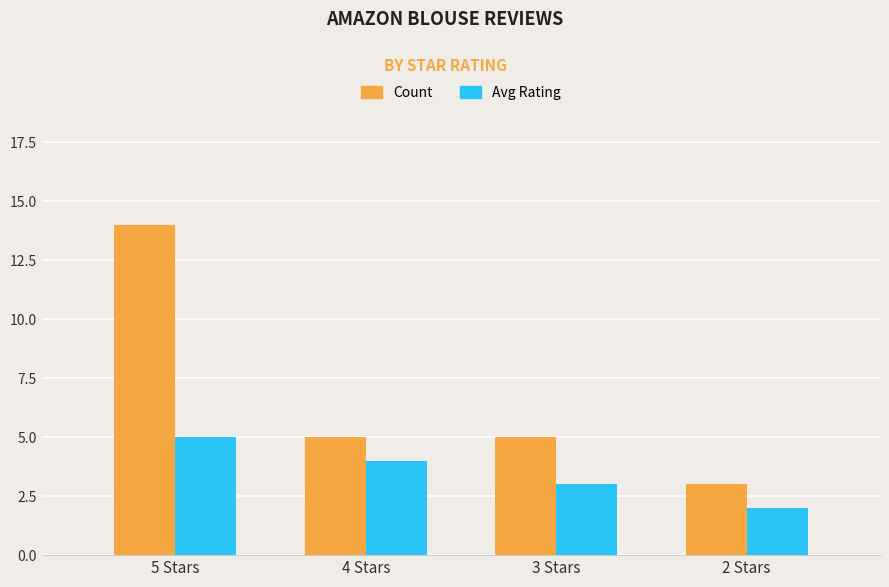

Count the Count values in the range 5 to 14.

3